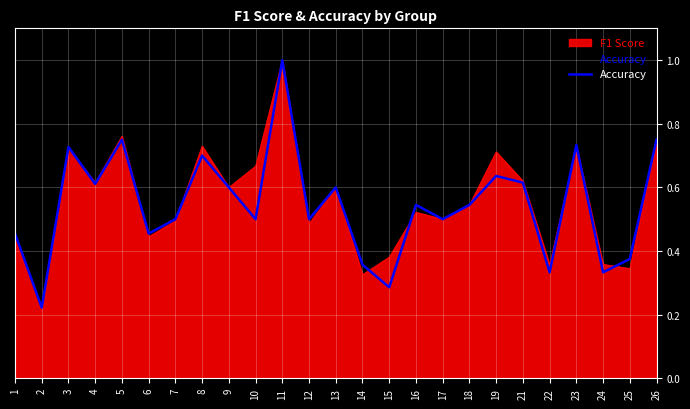

What is the smallest value displayed?

0.2